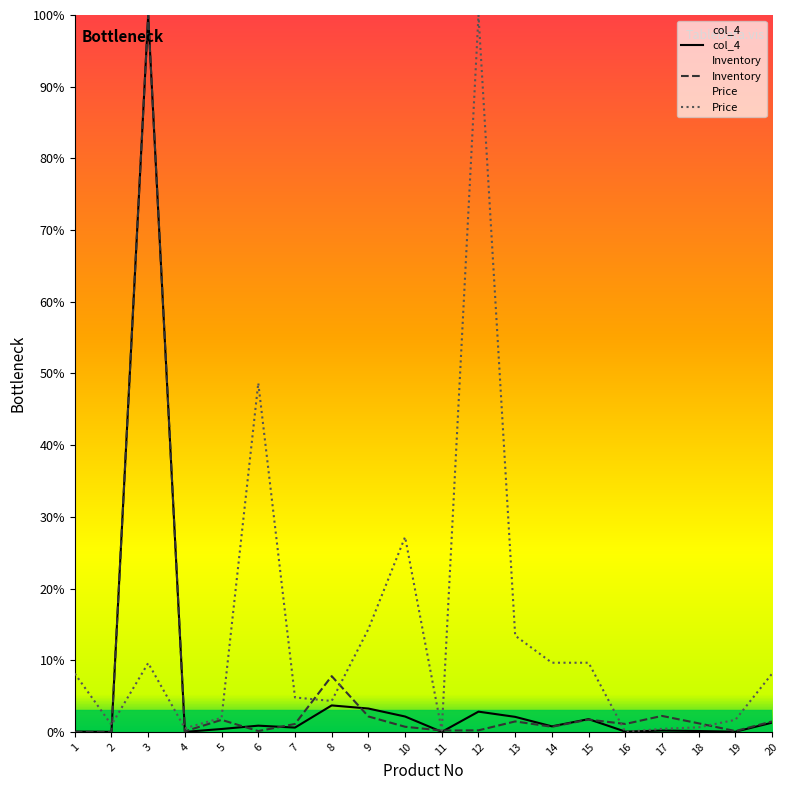

Where is col_4 nearest to the value 50?

8